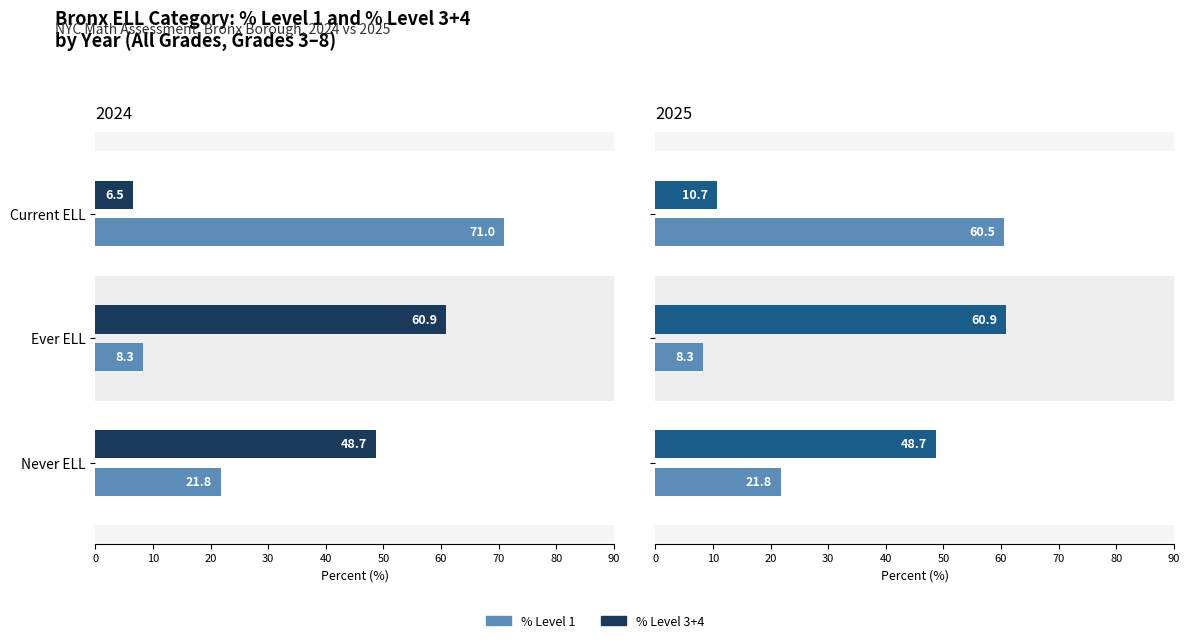

What is the difference between the highest and lowest values at 10?

52.6